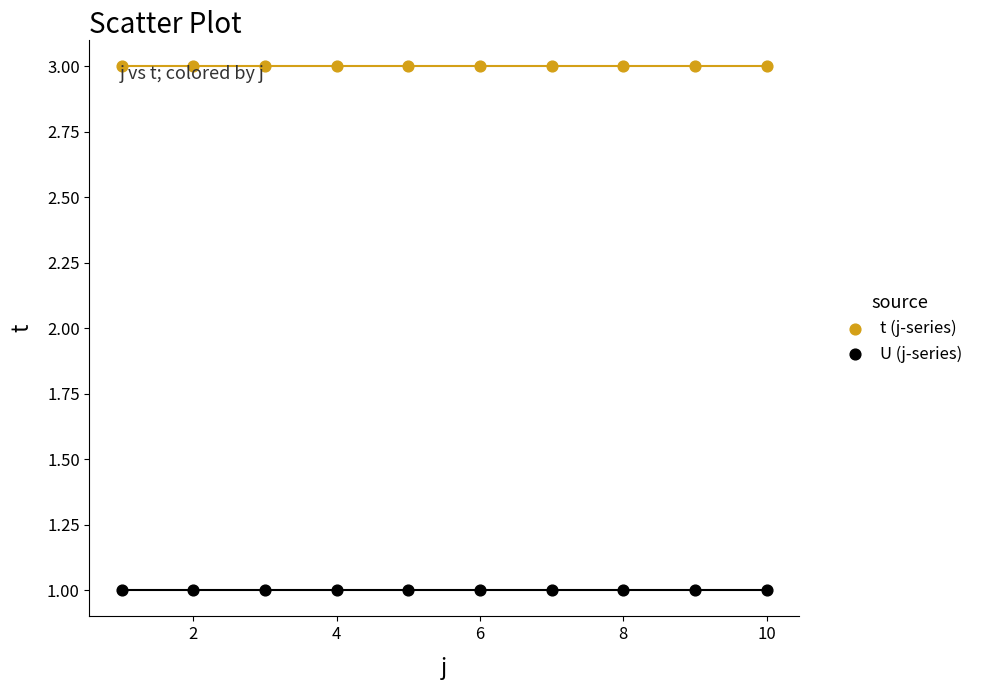

Which series reaches the minimum Y coordinate?

U (j-series)